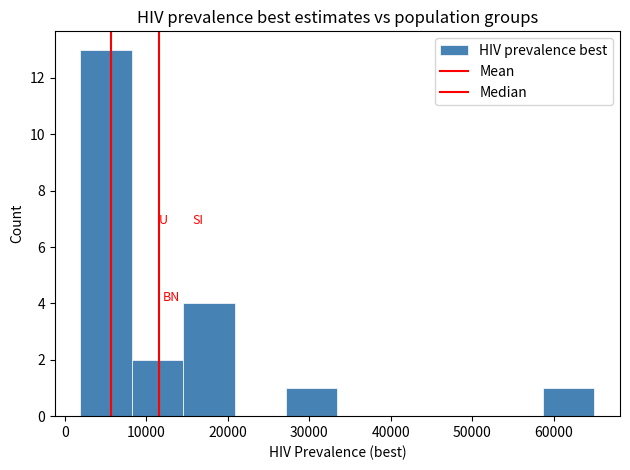

Over which range of the x-axis is the bar tallest?

2000 to 8000